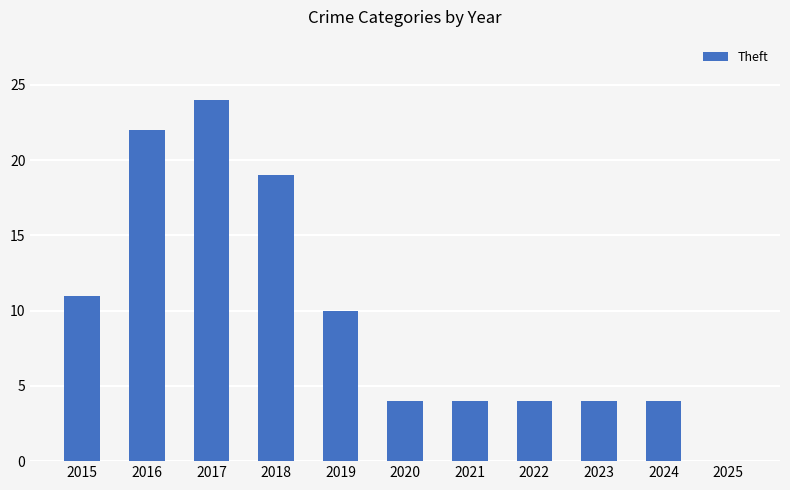

Is it true that the value at 2025 is -11?

False